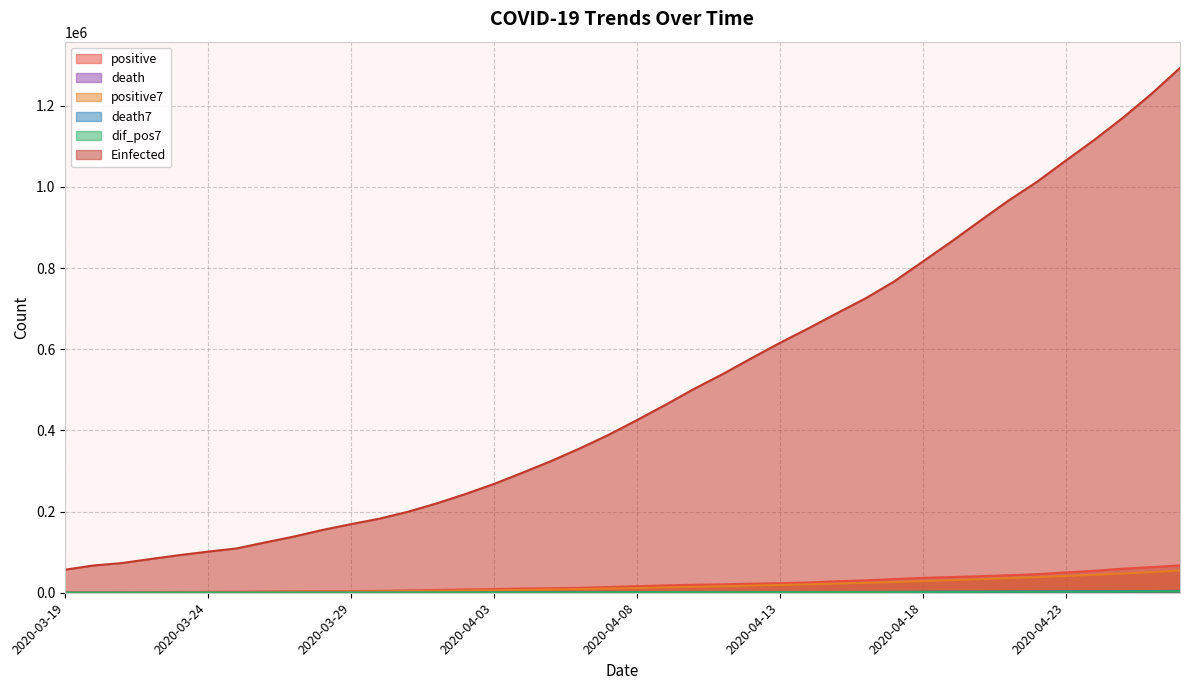

Between 2020-04-12 and 2020-04-20, which series saw the biggest shift?

Einfected